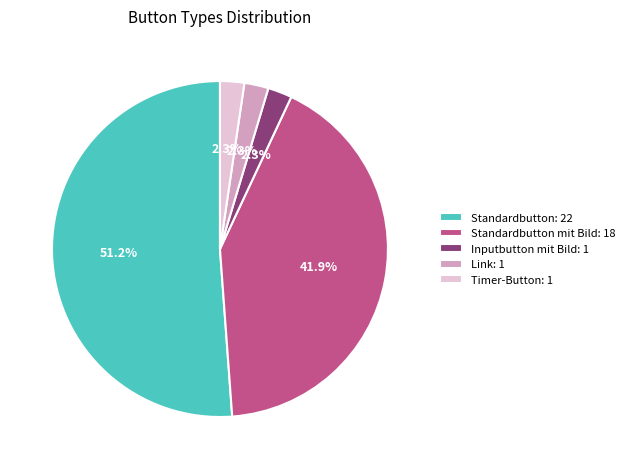

Count the number of slices in the pie.

5